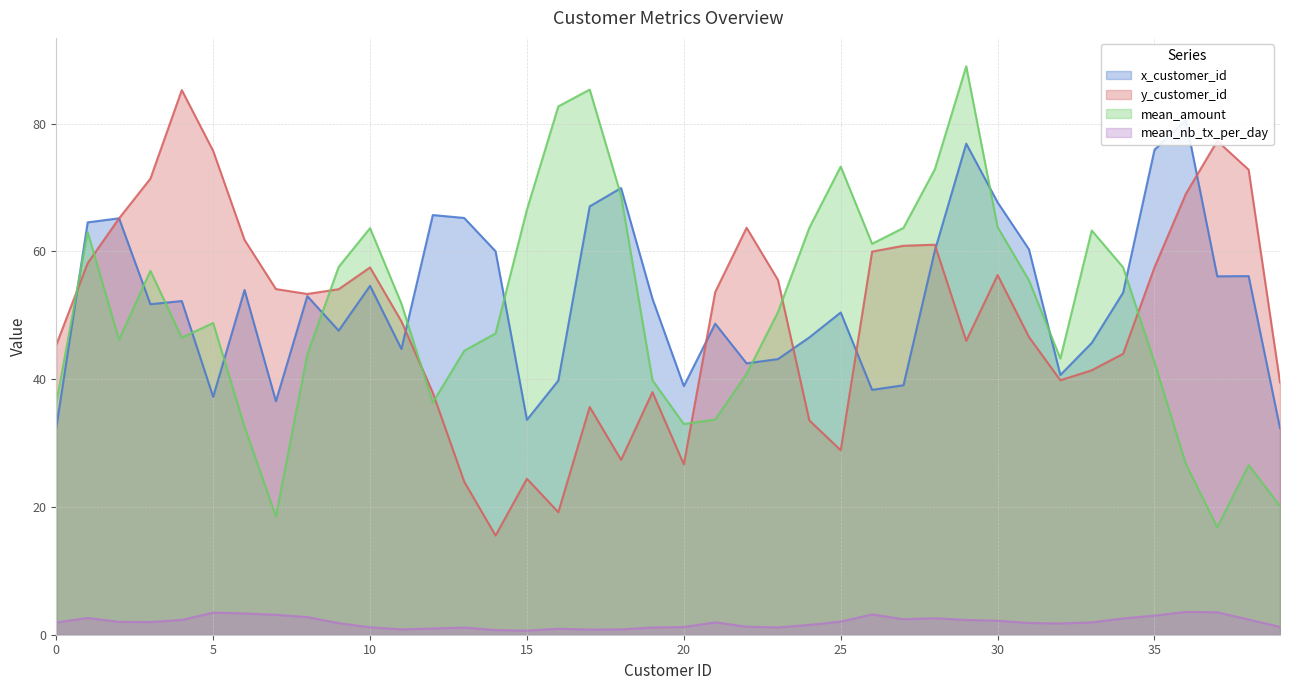

What is the difference between the second highest and second lowest values in the mean_nb_tx_per_day series?

2.8